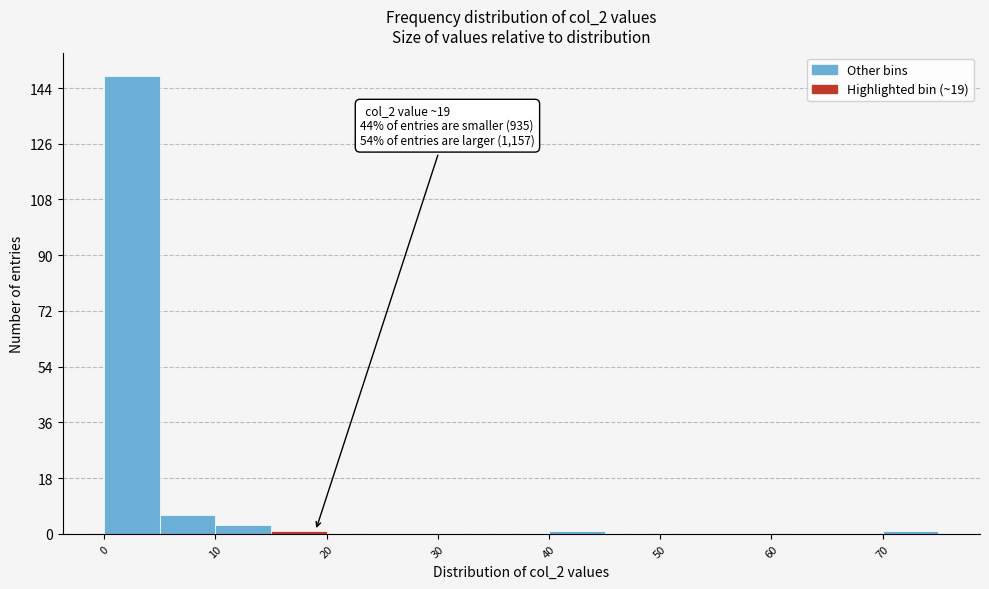

Which range on the x-axis has the tallest bar?

0 to 5